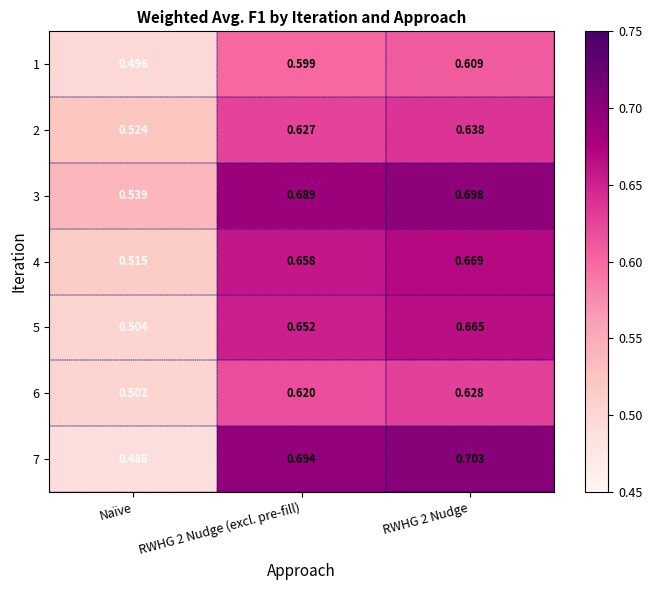

At RWHG 2 Nudge, list the series in order from smallest to largest.

1, 6, 2, 5, 4, 3, 7